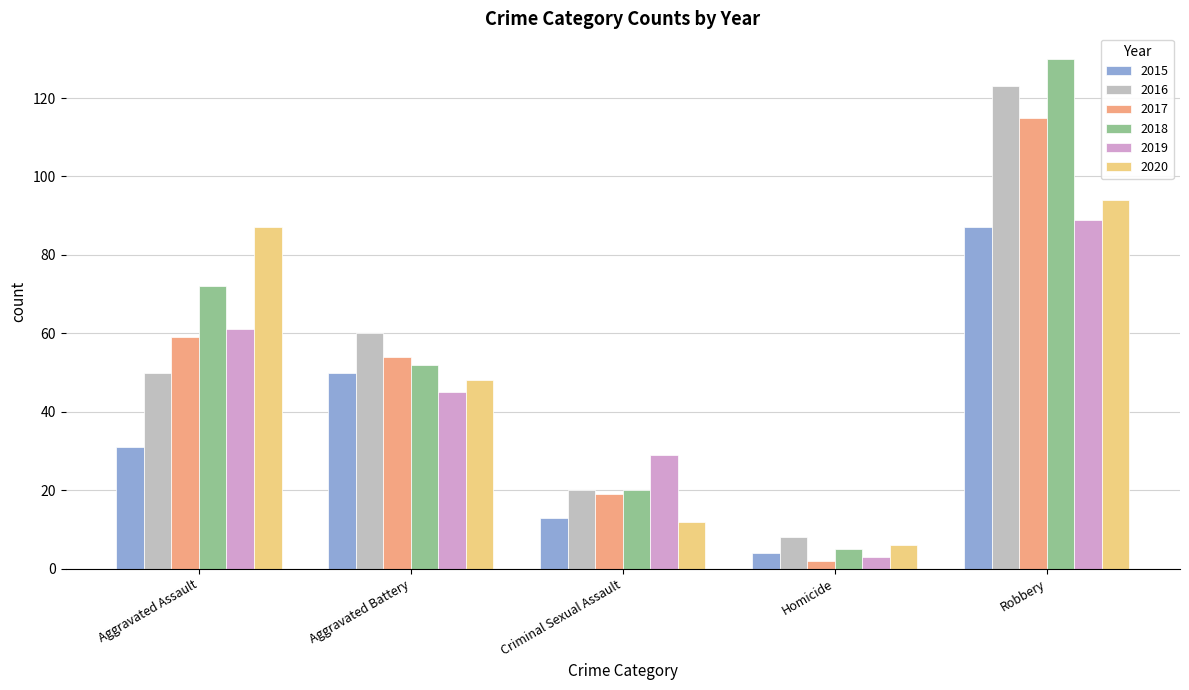

Are the bars horizontal?

No